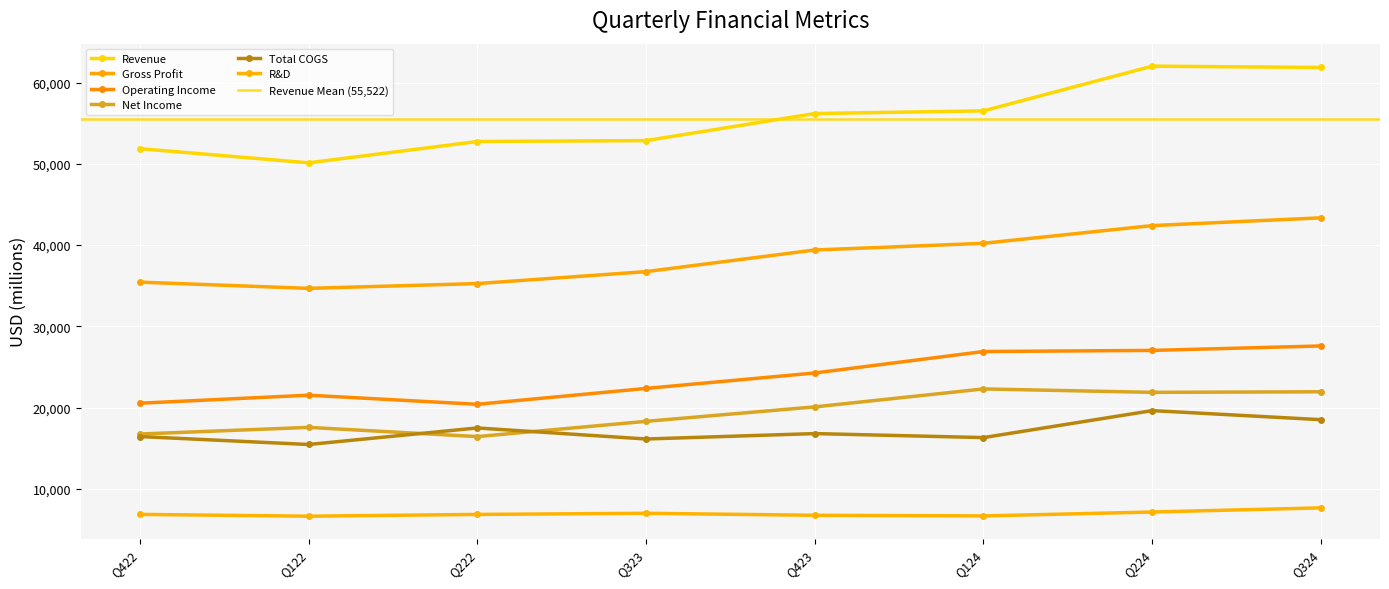

List the series in order of their peak value, highest first.

Revenue, Gross Profit, Operating Income, Net Income, Total COGS, R&D